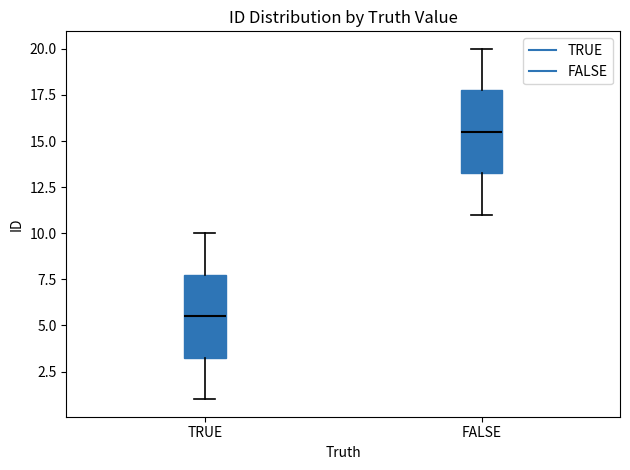

Reading left to right, read every box against the y-axis: the position of its median line, the range the box covers, and the ends of its whiskers. The values are not printed on the chart, so give them approximately, as read against the axis.

TRUE: median 5.5, box 3.5 to 8.0, whiskers 1.0 to 10.0
FALSE: median 15.5, box 13.5 to 18.0, whiskers 11.0 to 20.0